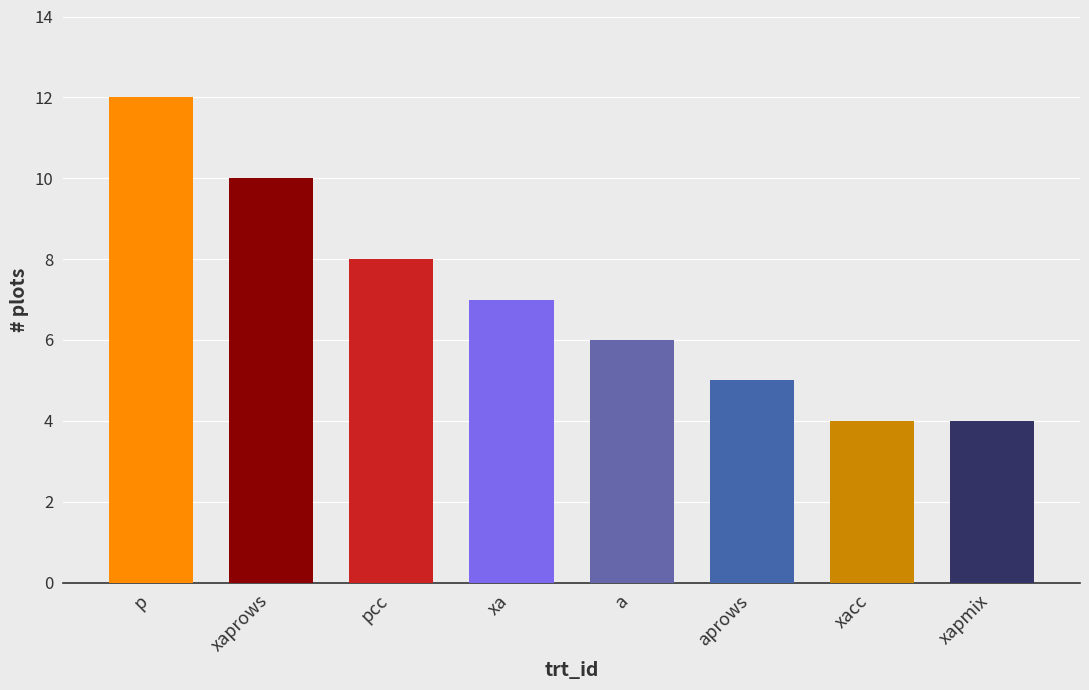

Between xaprows and a, which is larger?

xaprows